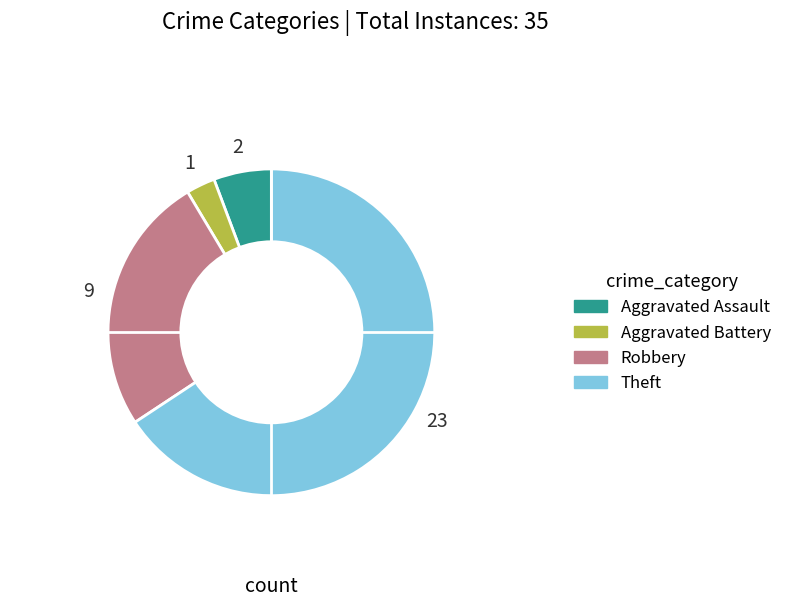

Which slice is the smallest?

Aggravated Battery